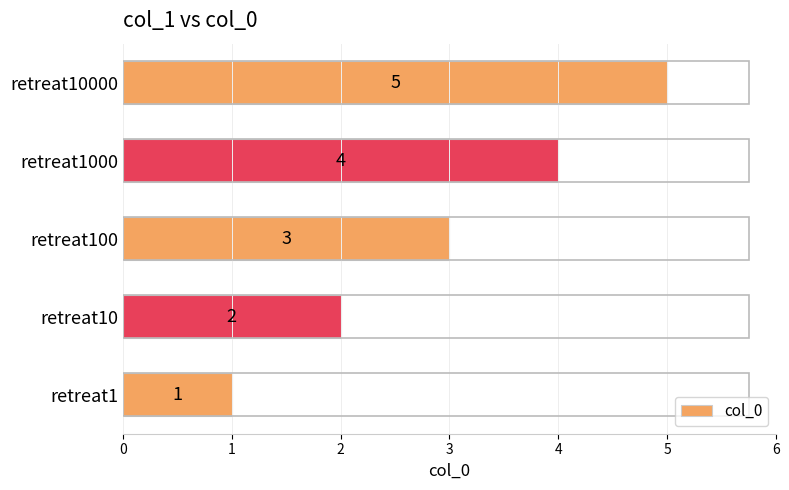

Approximately how many times larger is the value at retreat1000 compared to retreat100?

1.3